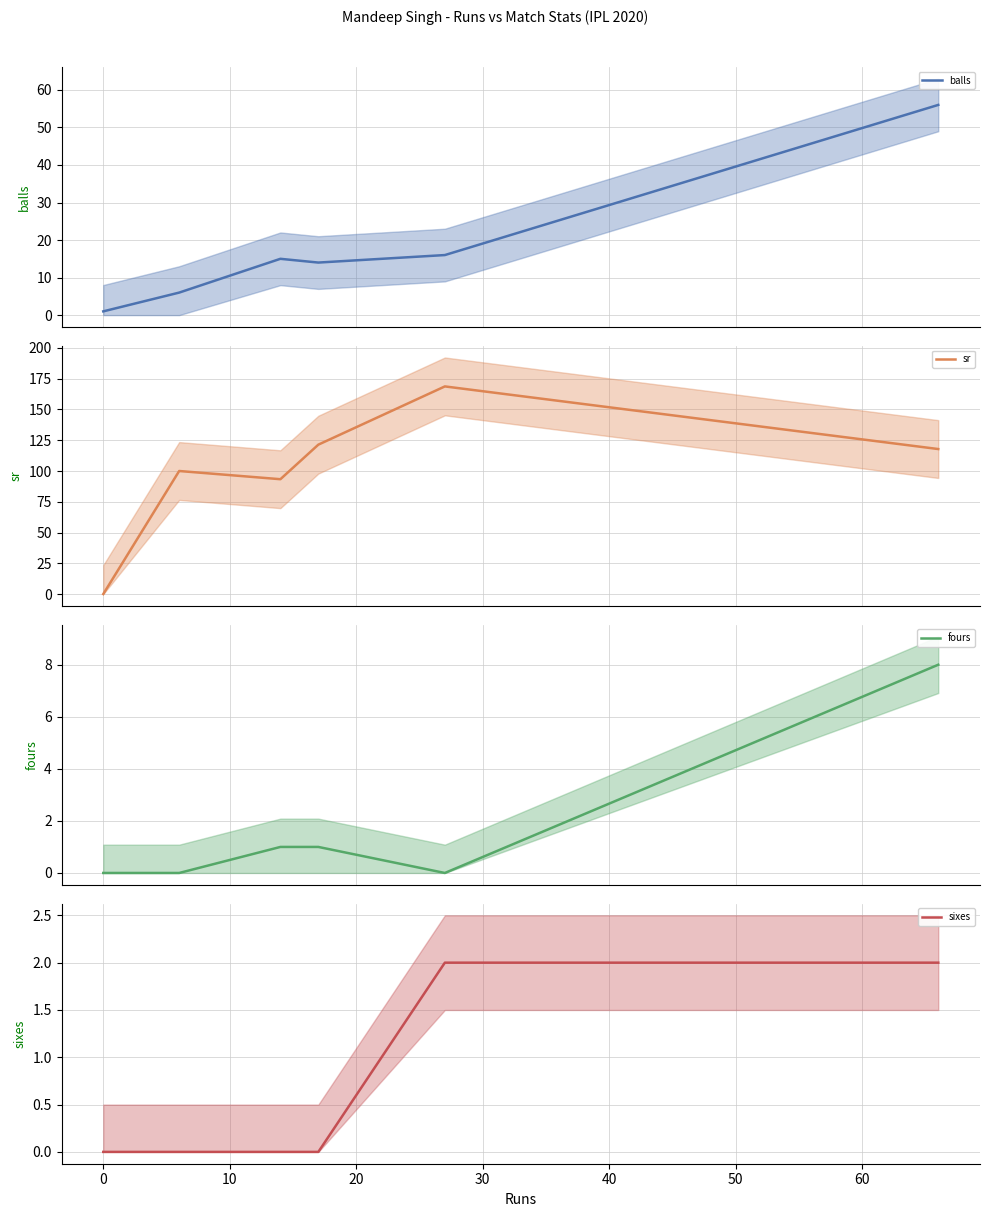

Reading left to right, extract all data points from this chart.

balls: 1.0	1.0	6.0	15.0	14.0	16.0	56.0
sr: 0.0	0.0	100.0	93.3	121.4	168.8	117.8
fours: 0.0	0.0	0.0	1.0	1.0	0.0	8.0
sixes: 0.0	0.0	0.0	0.0	0.0	2.0	2.0